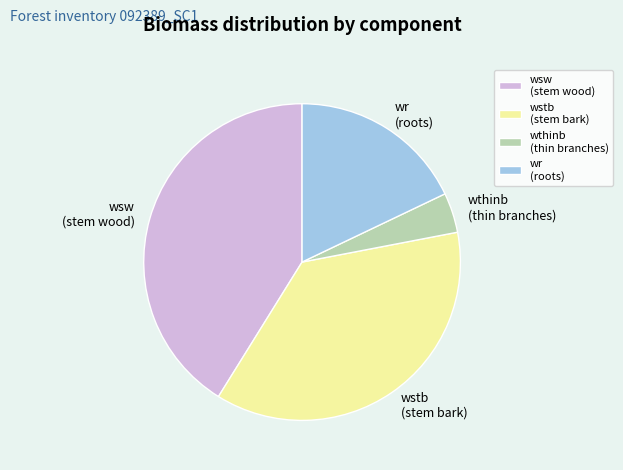

True or false: wstb (stem bark) accounts for 37% of the total.

True